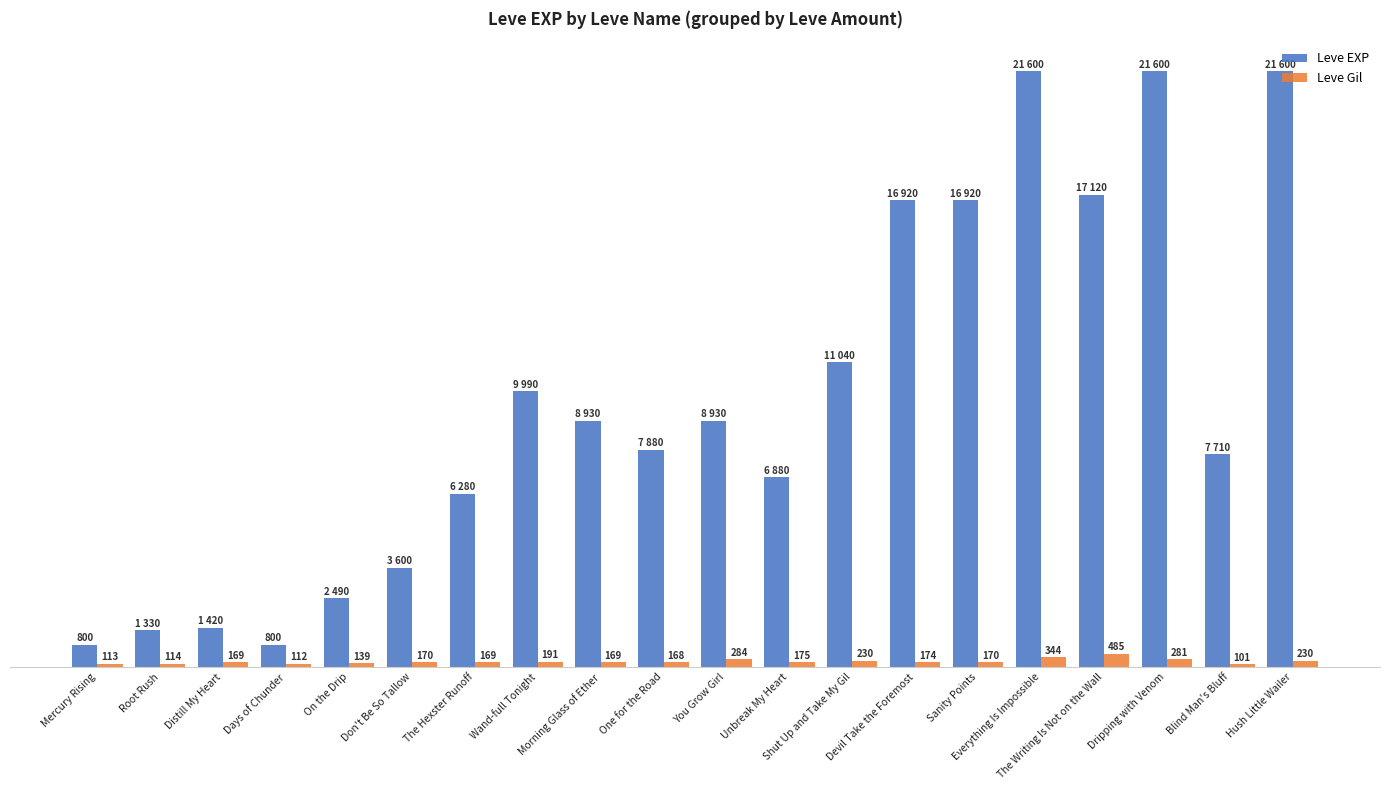

Which series has the widest spread of values?

Leve EXP